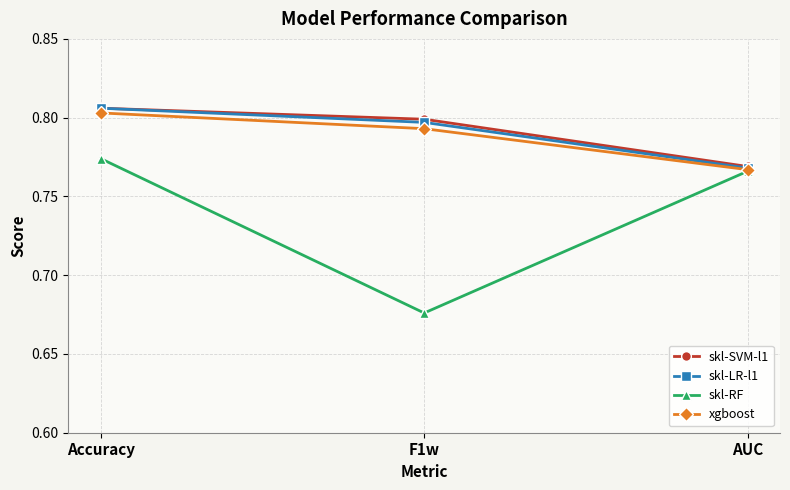

True or false: skl-SVM-l1 has a value of 0.8 at Accuracy.

True